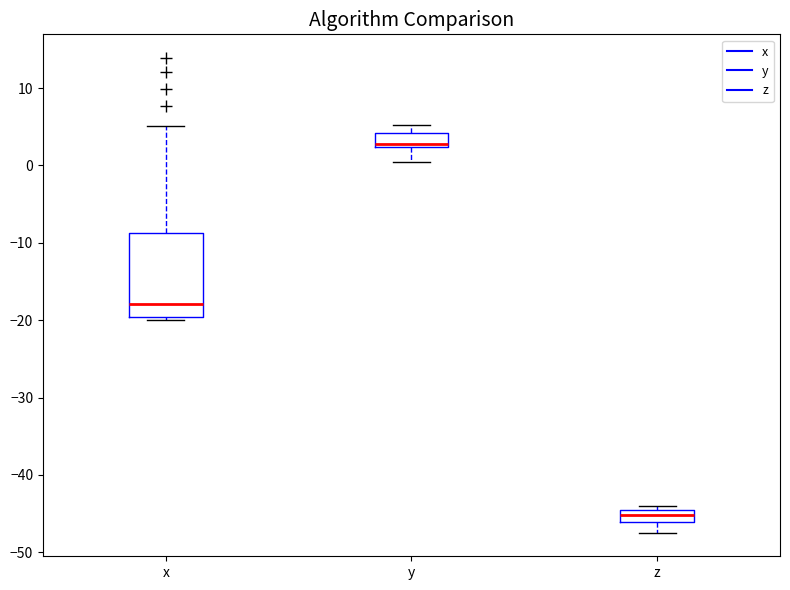

Which box has the lowest median line?

z